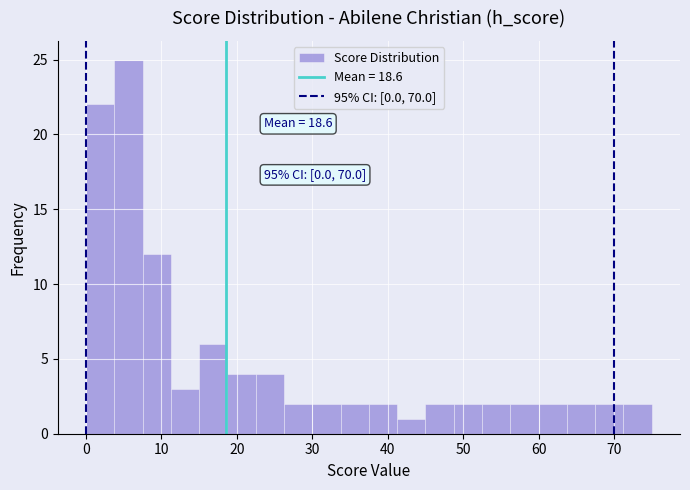

Read against the x-axis, roughly where is the centre of the tallest bar?

6